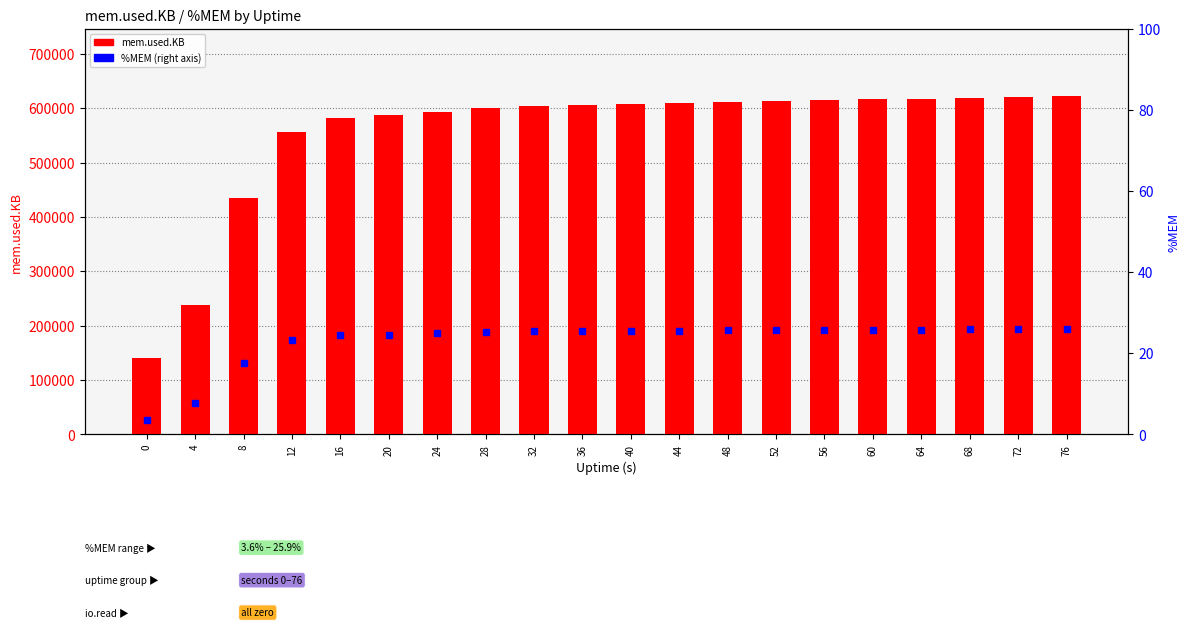

Where does the mem.used.KB series first go above 608264?

44